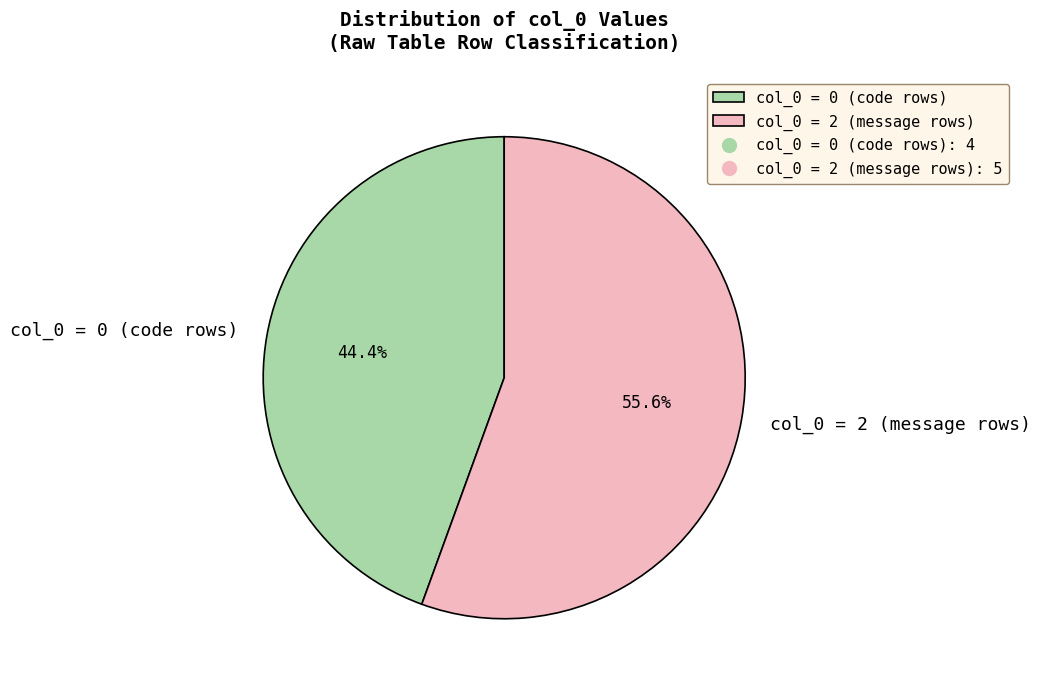

Does col_0 = 2 (message rows) represent more than half of the total?

Yes